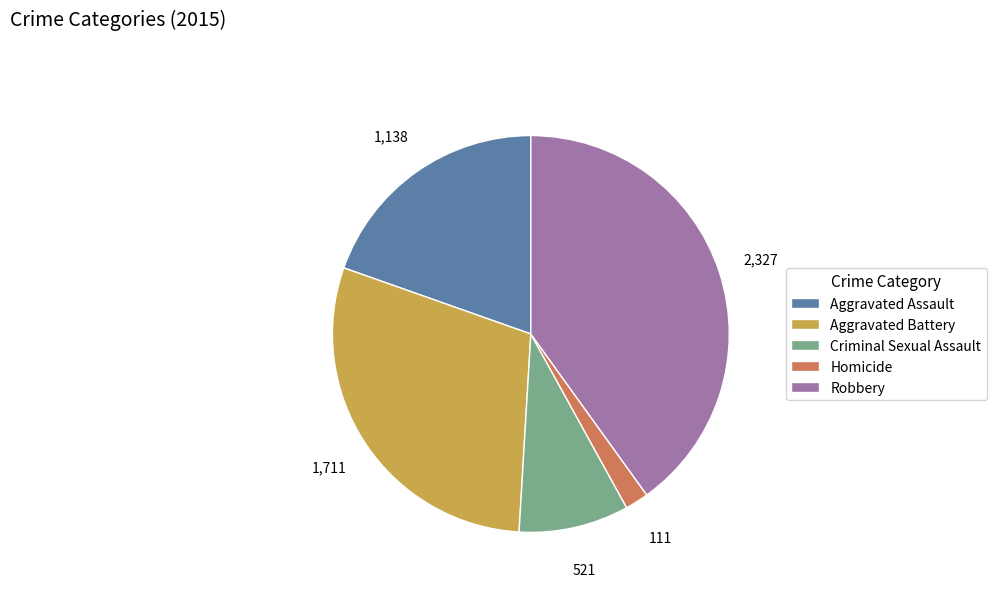

Is there a majority slice in this chart?

No